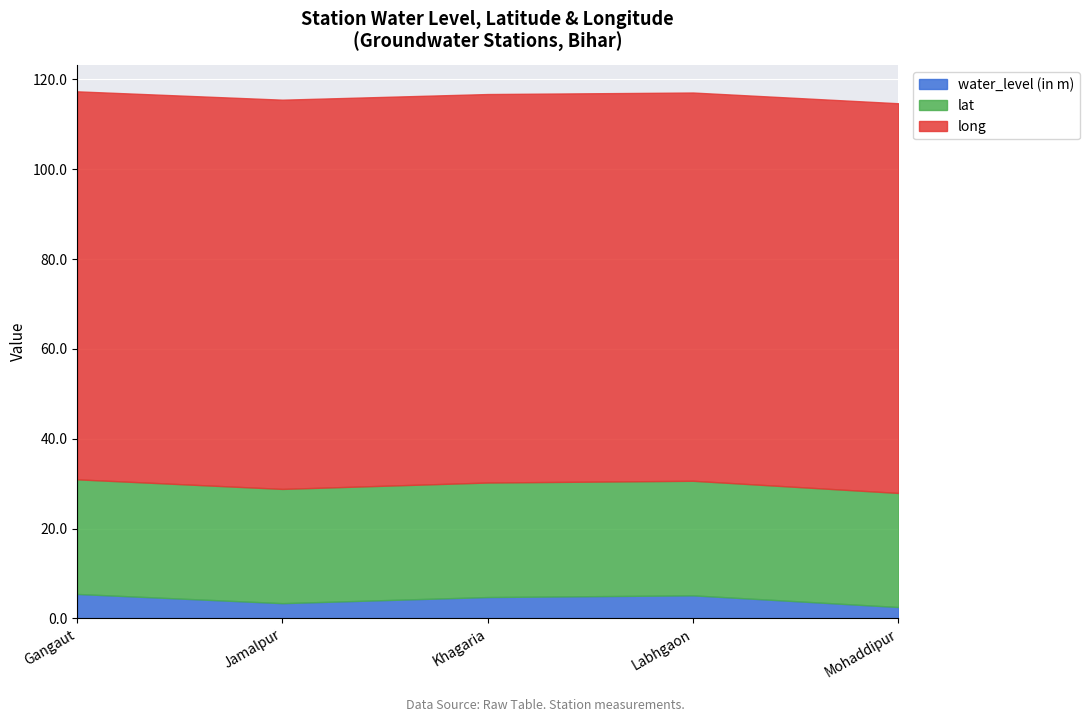

What is the smallest value displayed?

2.5